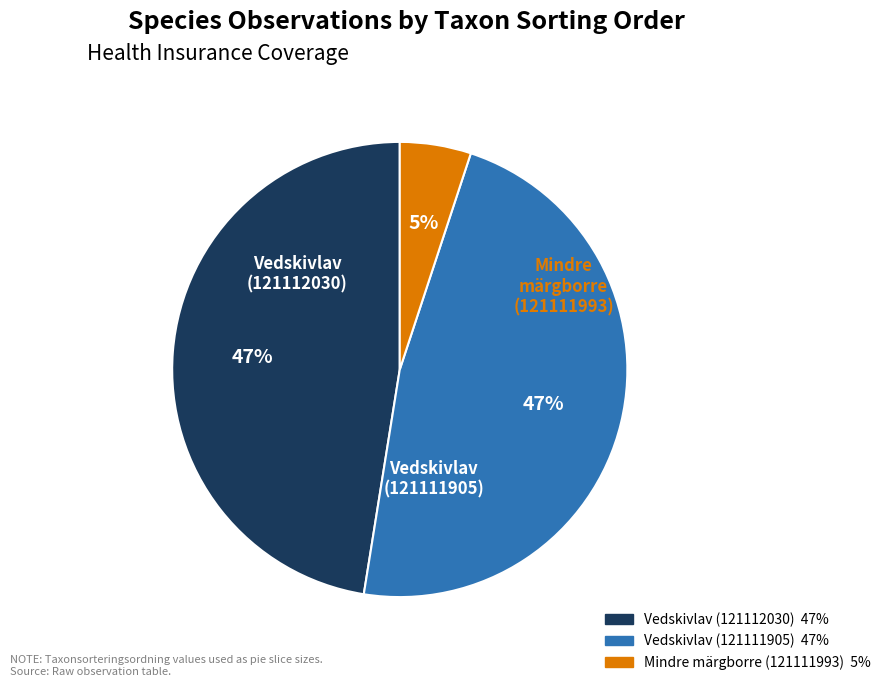

Between Mindre märgborre (121111993) and Vedskivlav (121111905), which is larger?

Vedskivlav (121111905)